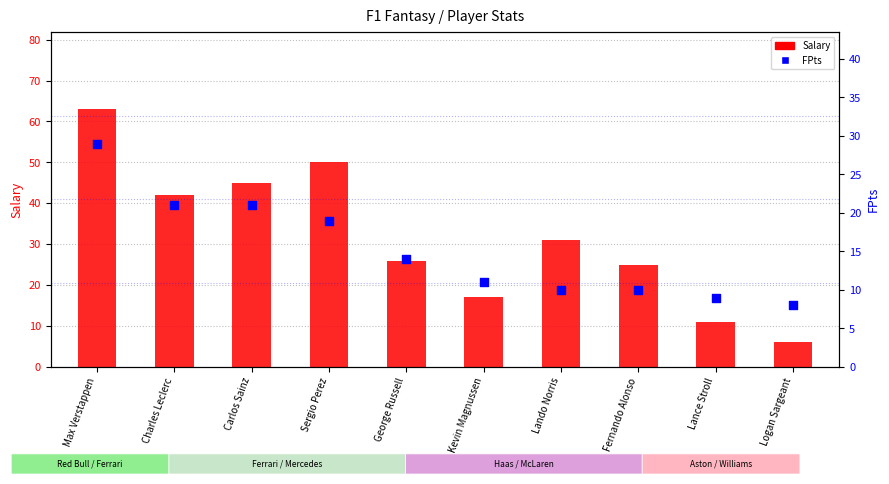

Which series reaches the minimum Y coordinate?

Salary